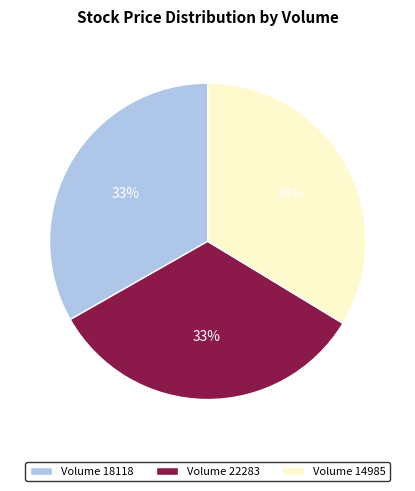

Is there a majority slice in this chart?

No